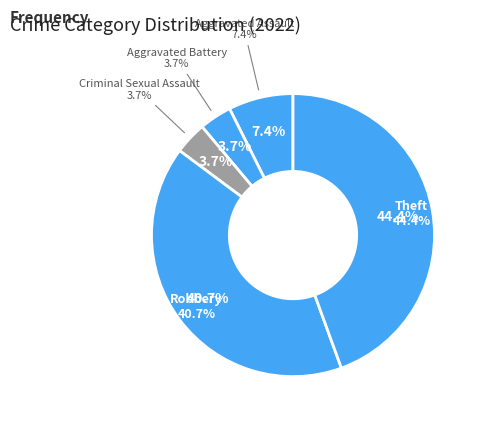

Which category has the smallest portion of the pie?

Aggravated Battery